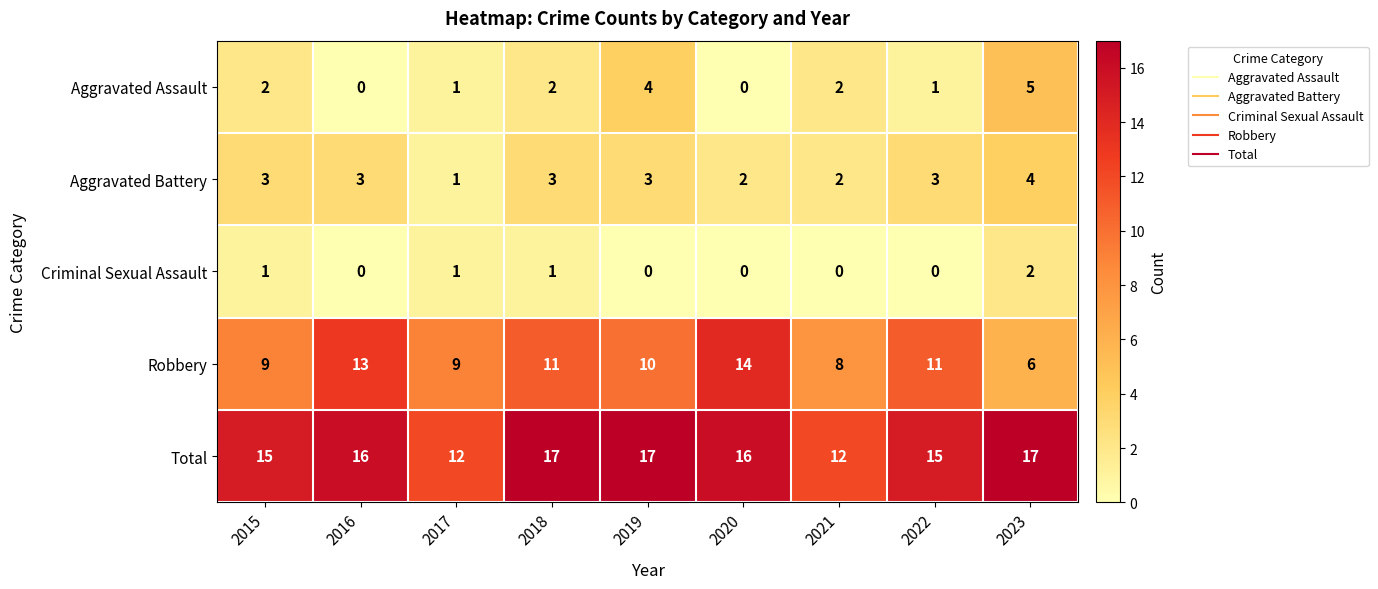

Which series has the largest total across all categories?

Total